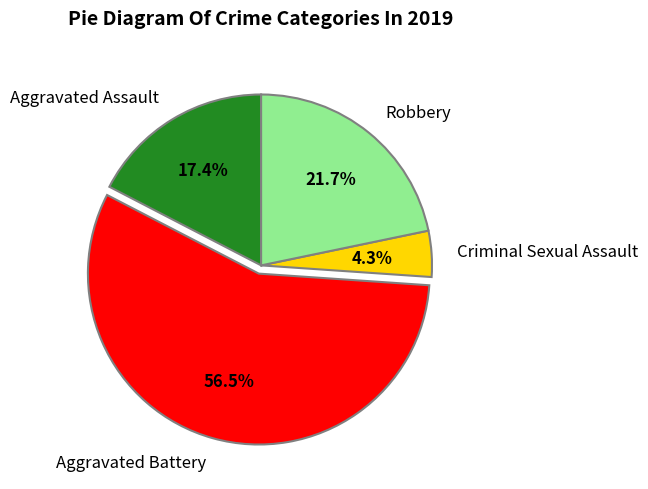

The Robbery slice represents 22% of the pie. True or false?

True